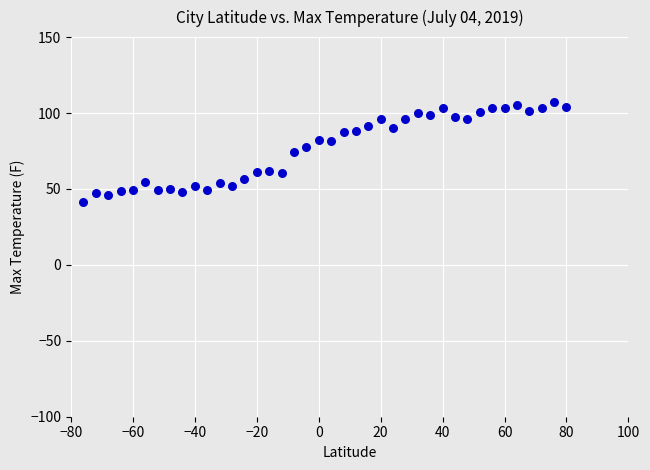

What is the range of X values (max minus min)?

156.0